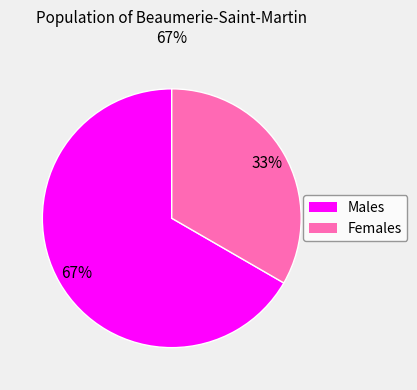

Is there any slice that represents more than half of the pie?

Yes